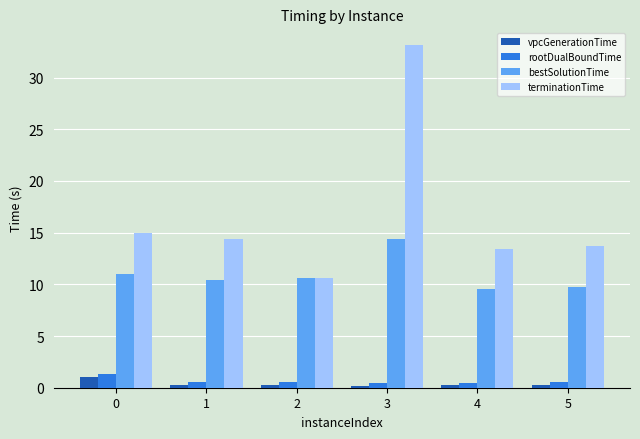

Which series has the largest total across all categories?

terminationTime